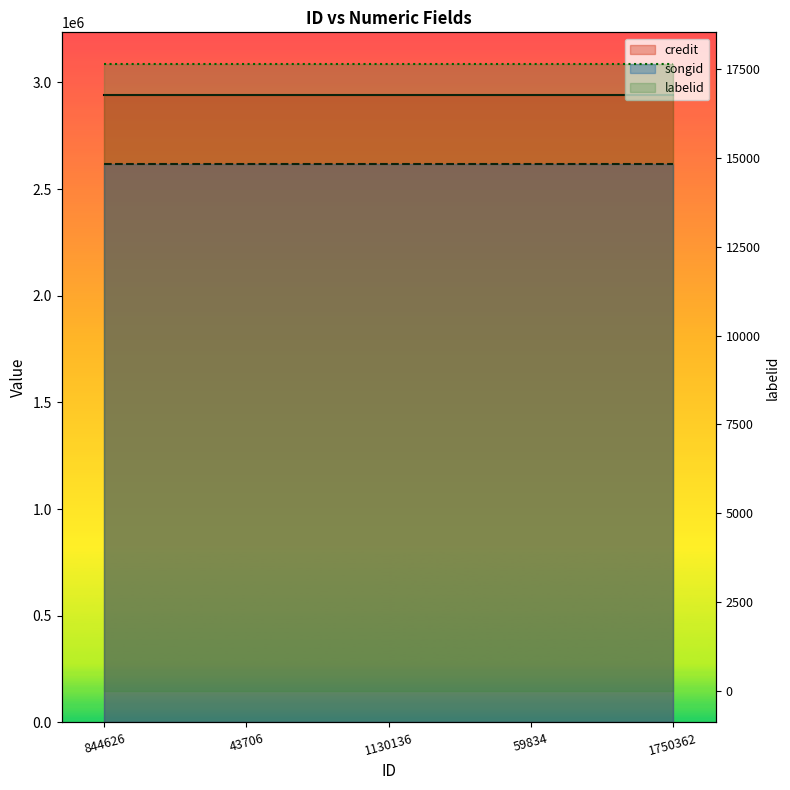

The credit series shows 2940996 at 1130136. True or false?

True